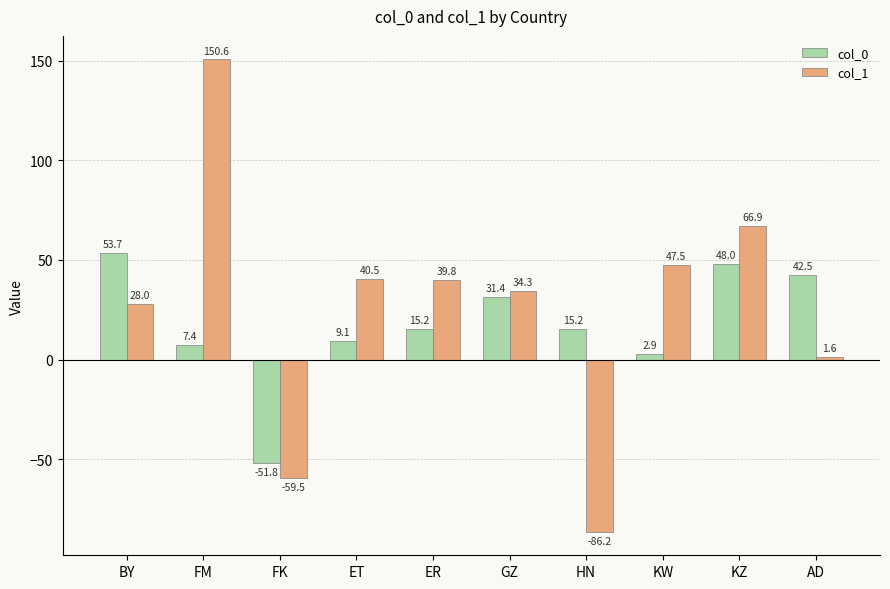

What is the value of the col_1 bar at the 9th from the left?

66.9